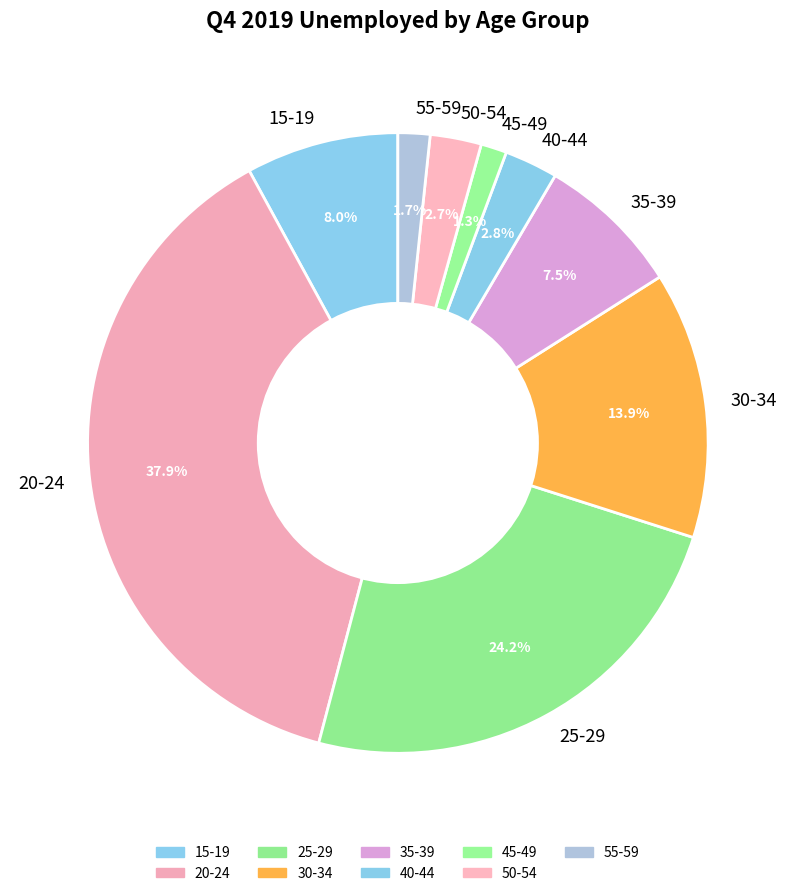

Which has a higher value, 45-49 or 25-29?

25-29